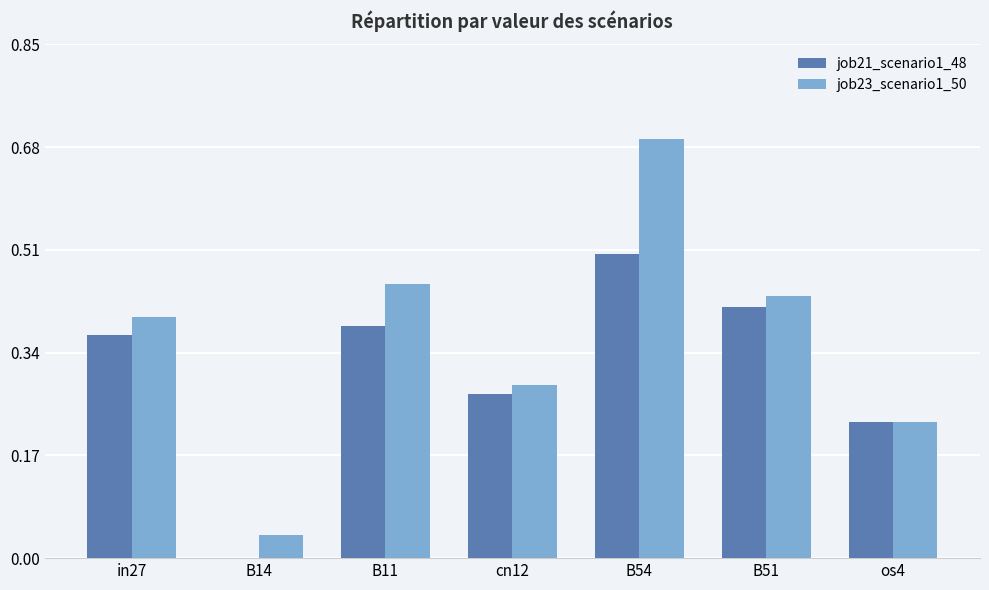

At which category is the sum across all series the highest?

B54